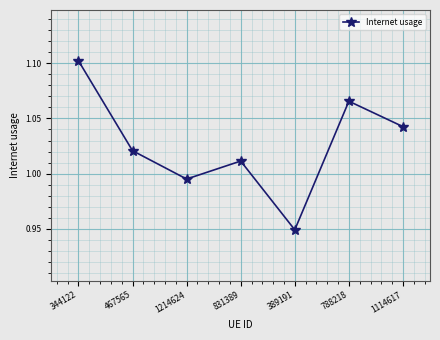

Where is the data nearest to the value 1?

1214624